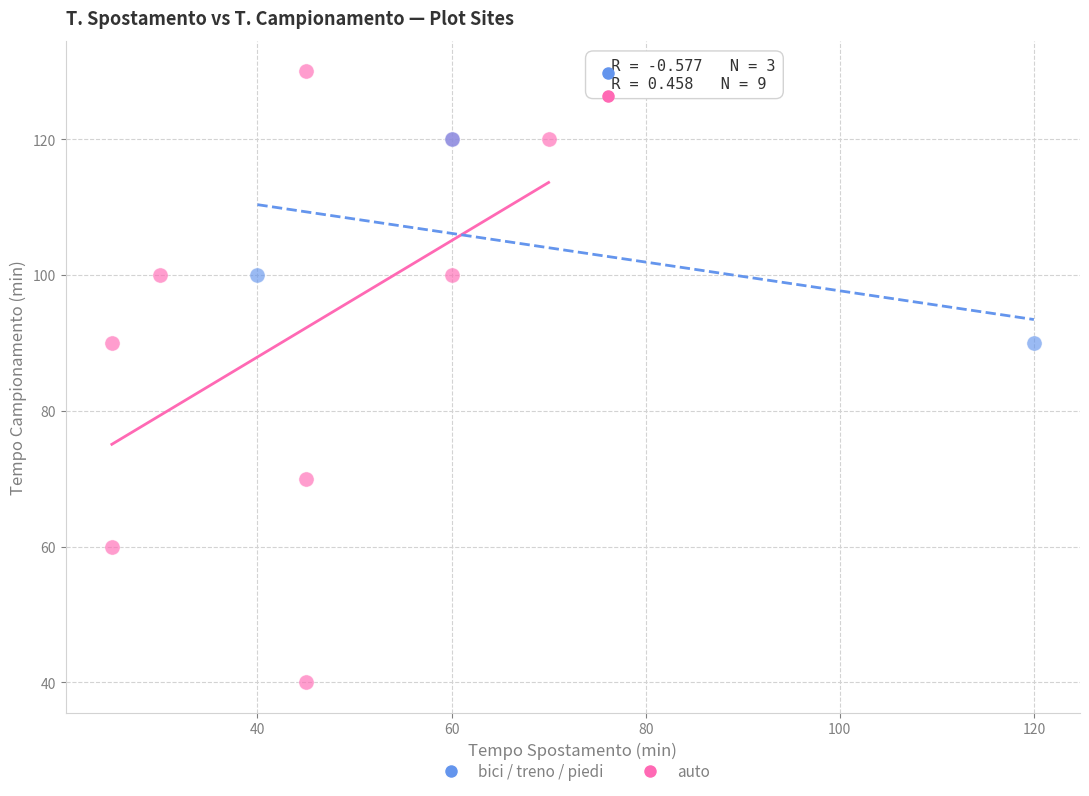

Which series contains the lowest Y value?

auto